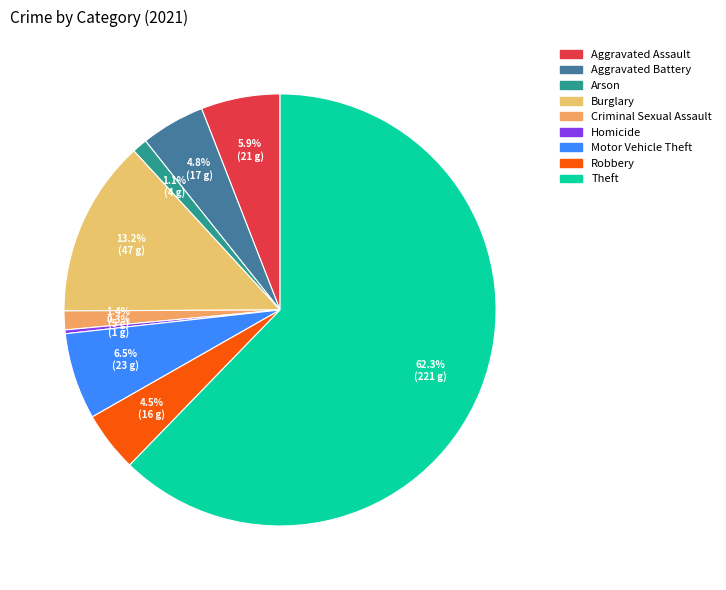

Rank the categories by value from highest to lowest.

Theft, Burglary, Motor Vehicle Theft, Aggravated Assault, Aggravated Battery, Robbery, Criminal Sexual Assault, Arson, Homicide